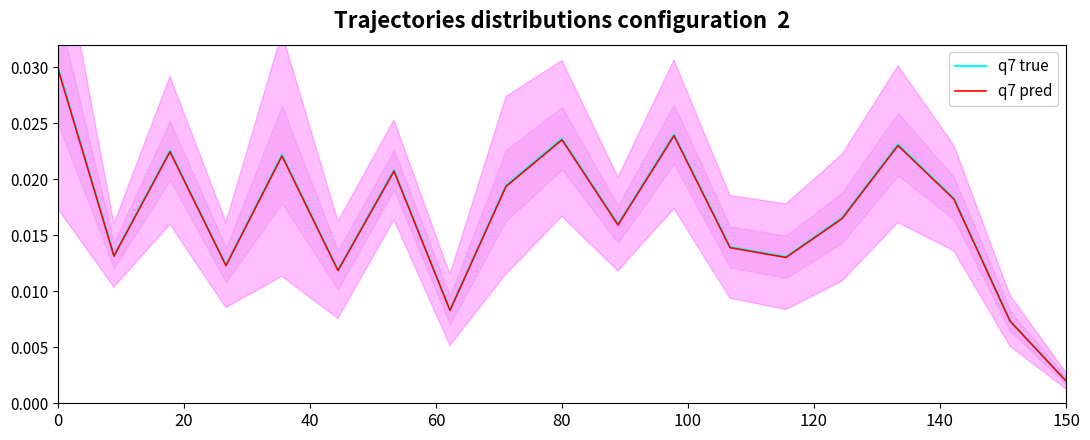

Which series changed the most between 11 and 15?

q7 true